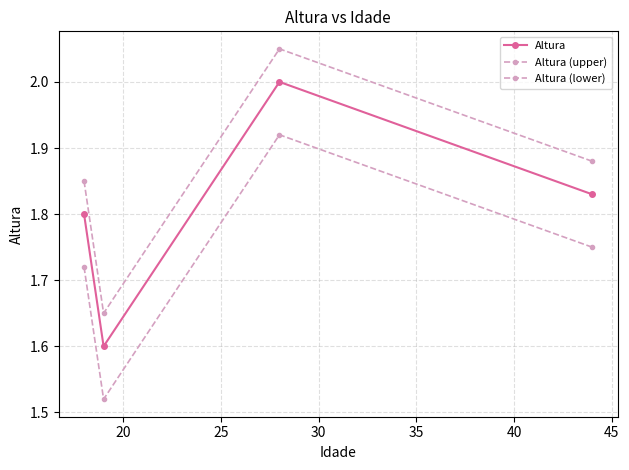

How many series are shown in this chart?

3